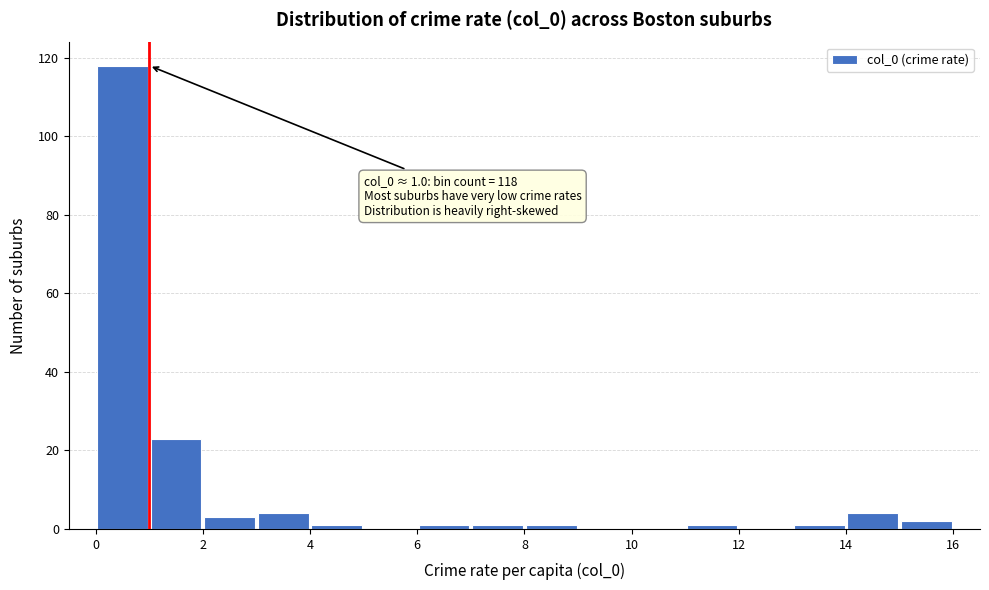

Which range on the x-axis has the tallest bar?

0 to 1